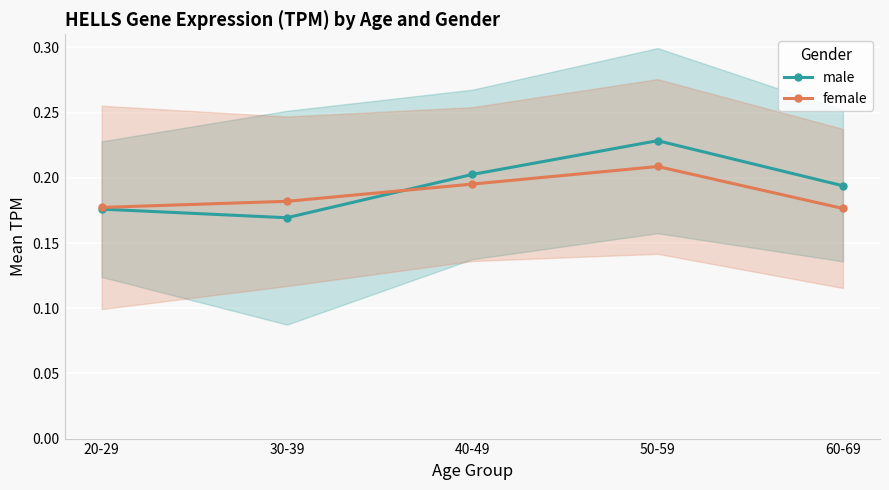

What is the minimum value shown in the chart?

0.2